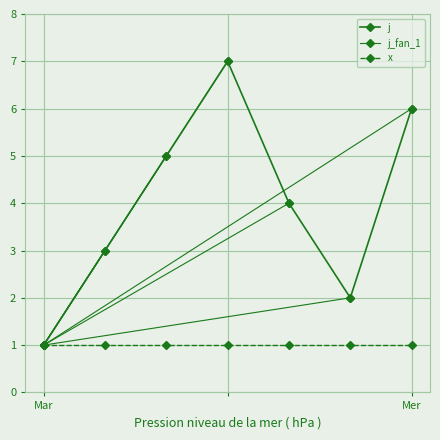

What is the greatest value displayed?

7